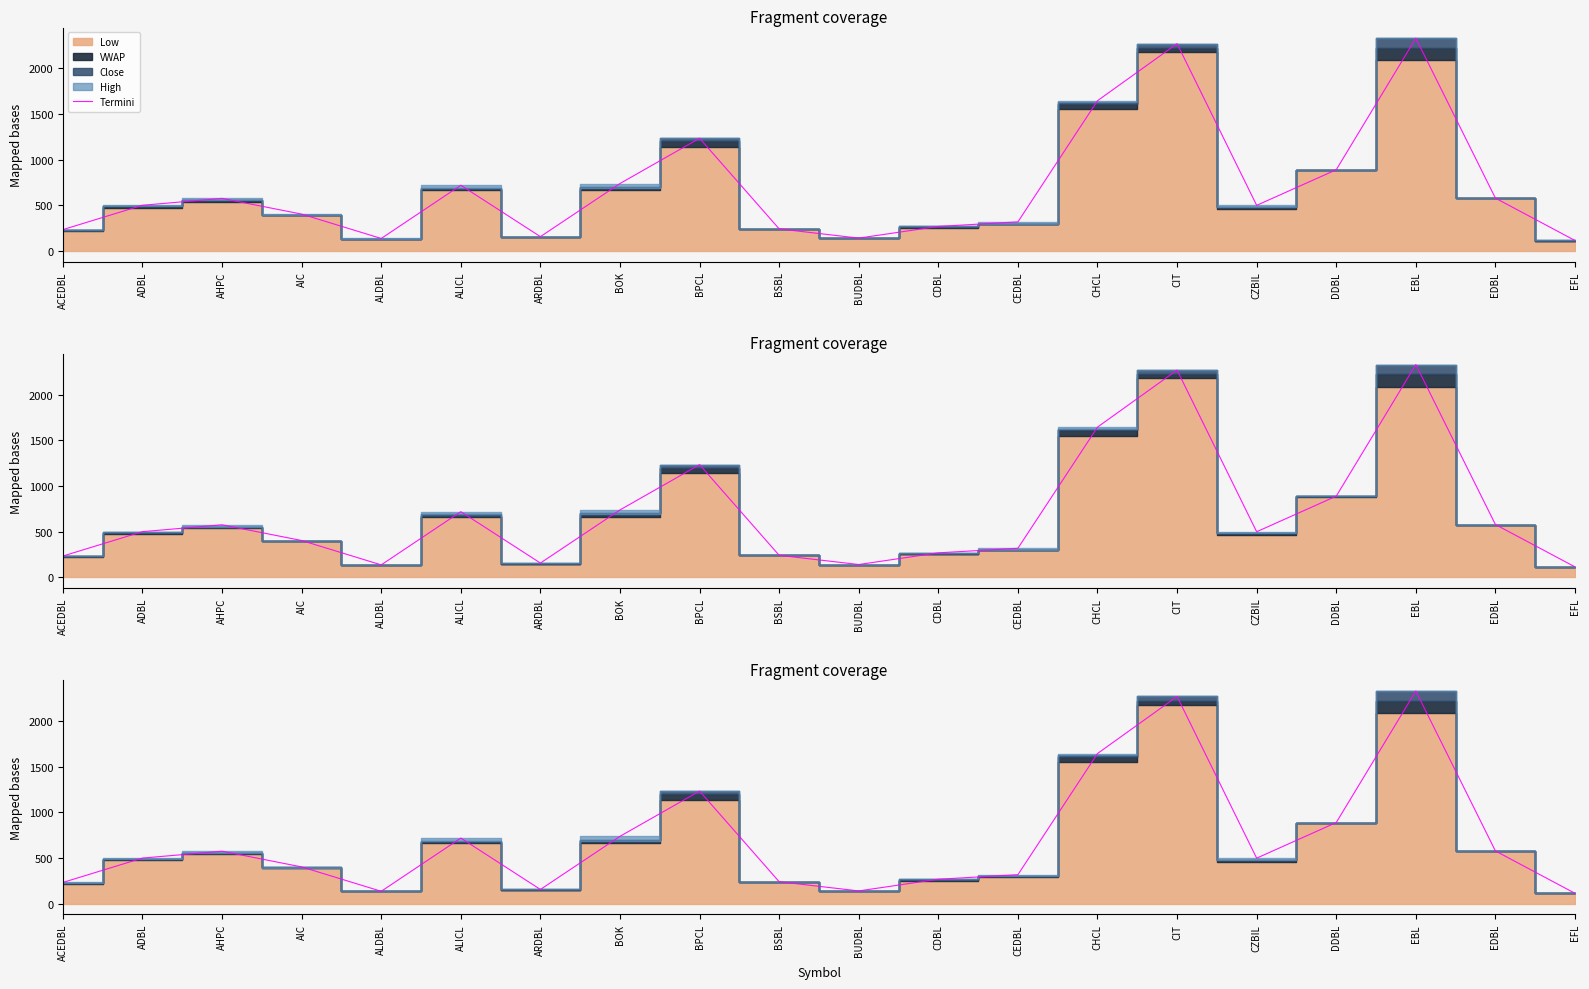

At which category does the chart reach its minimum across all series?

EFL